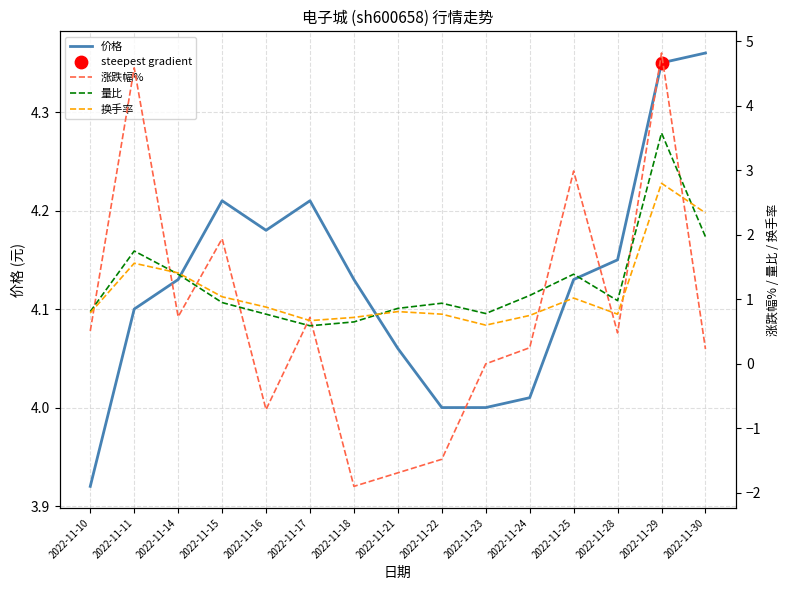

Which series has the largest total across all categories?

价格